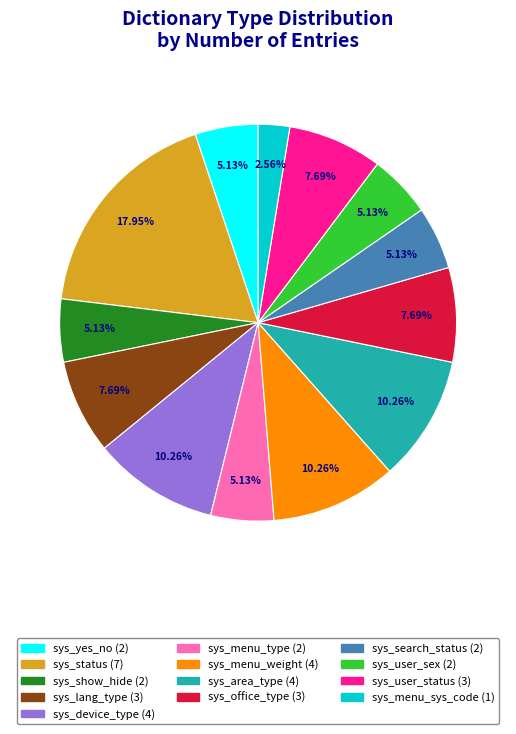

To the nearest percent, what is the difference between the largest and smallest slice percentages?

15%